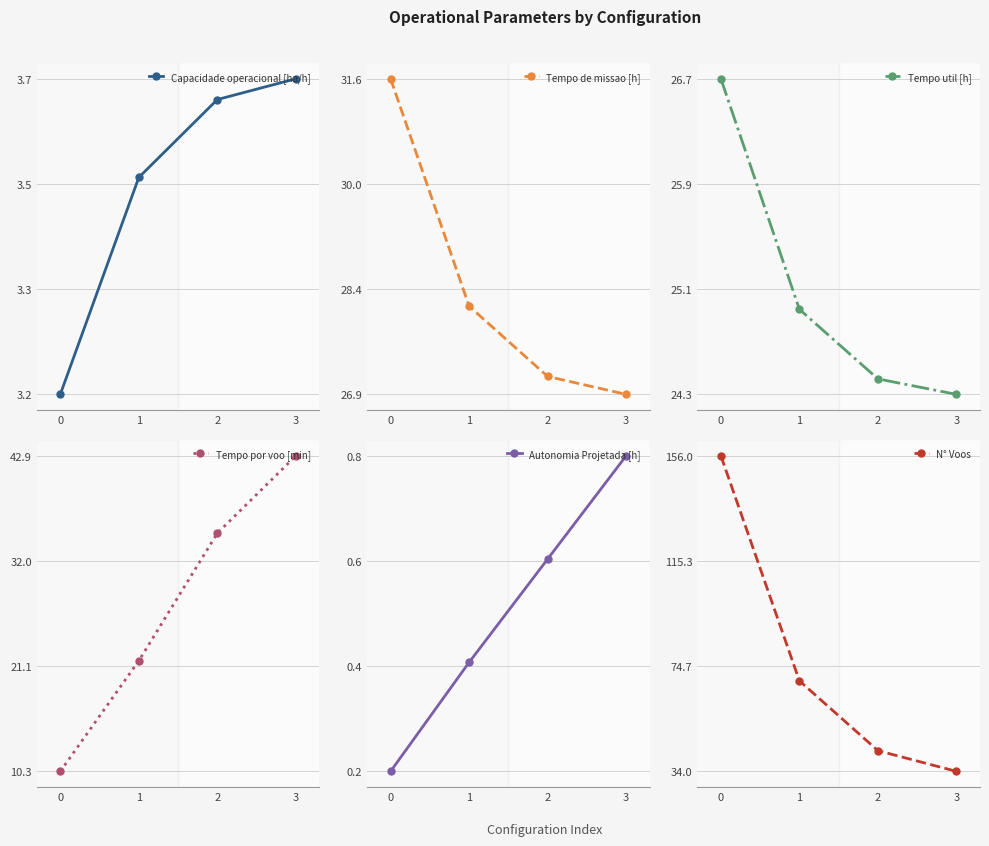

Which series changed the most between 2 and 3?

N° Voos